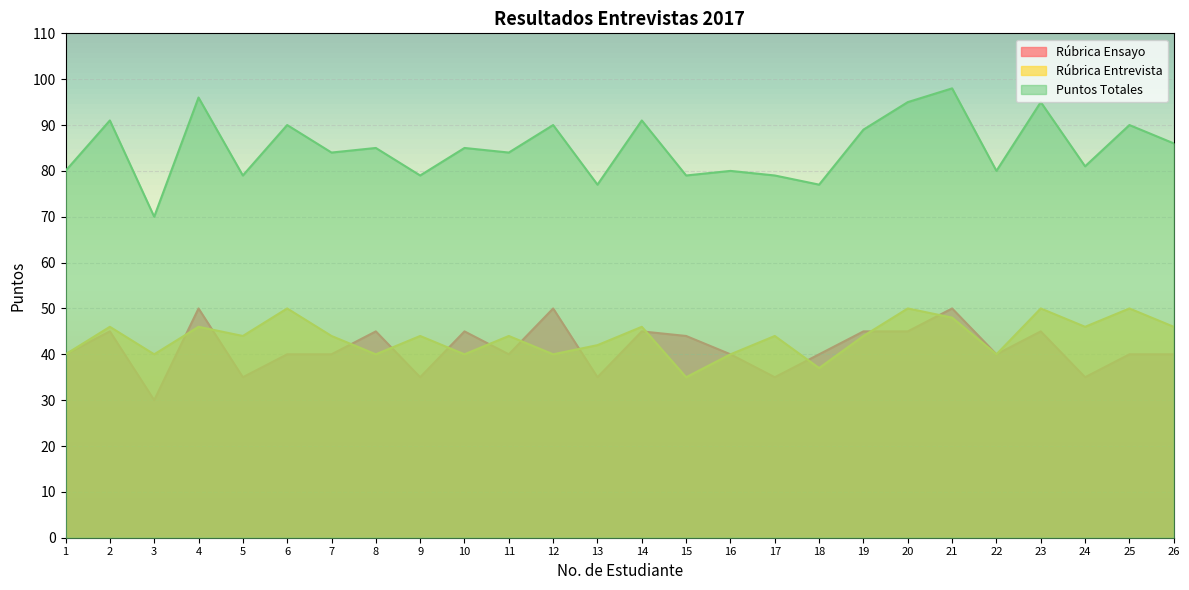

In Puntos Totales, how many points are higher than both neighbors (excluding endpoints)?

11